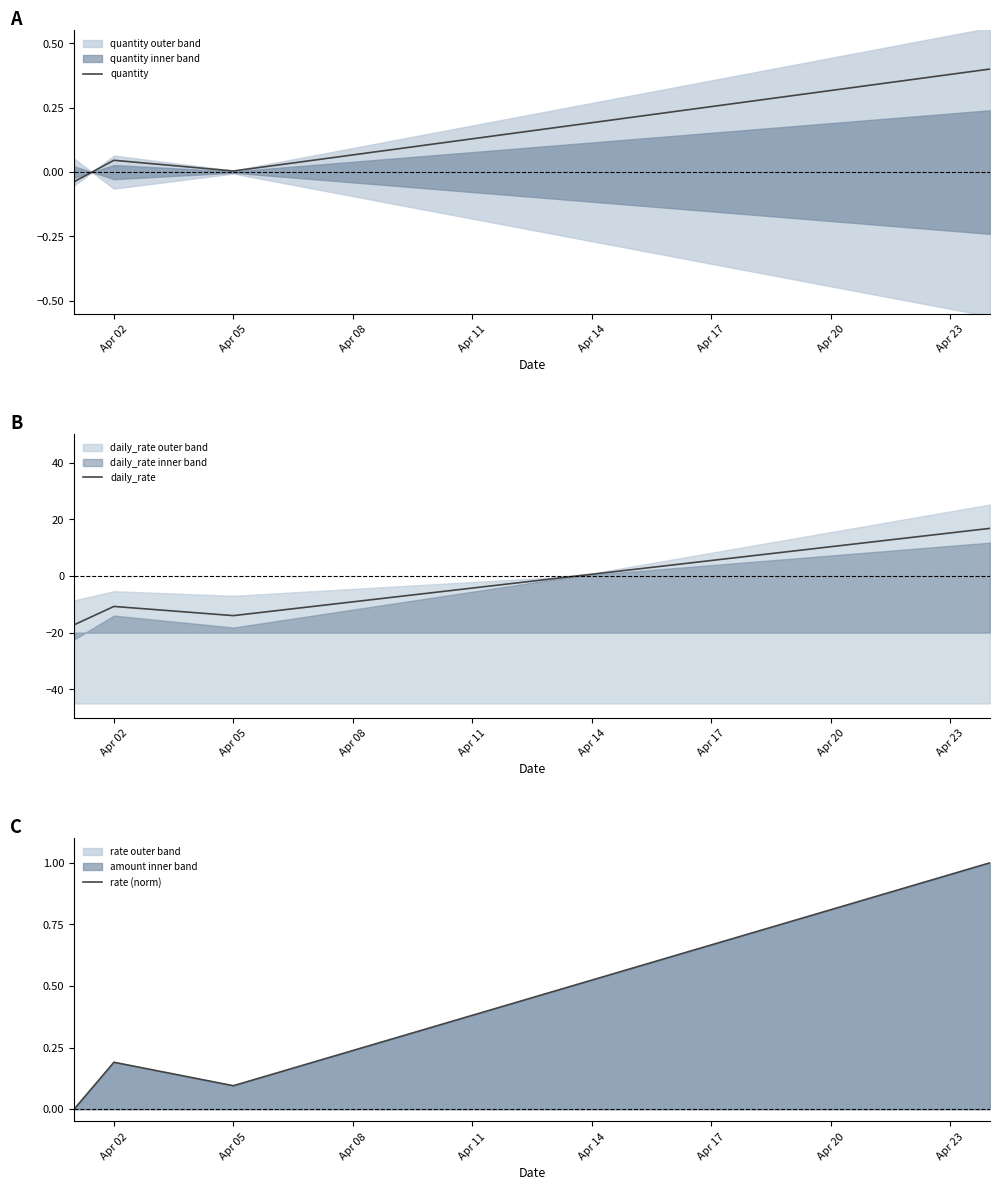

In quantity, how many points are higher than both neighbors (excluding endpoints)?

1